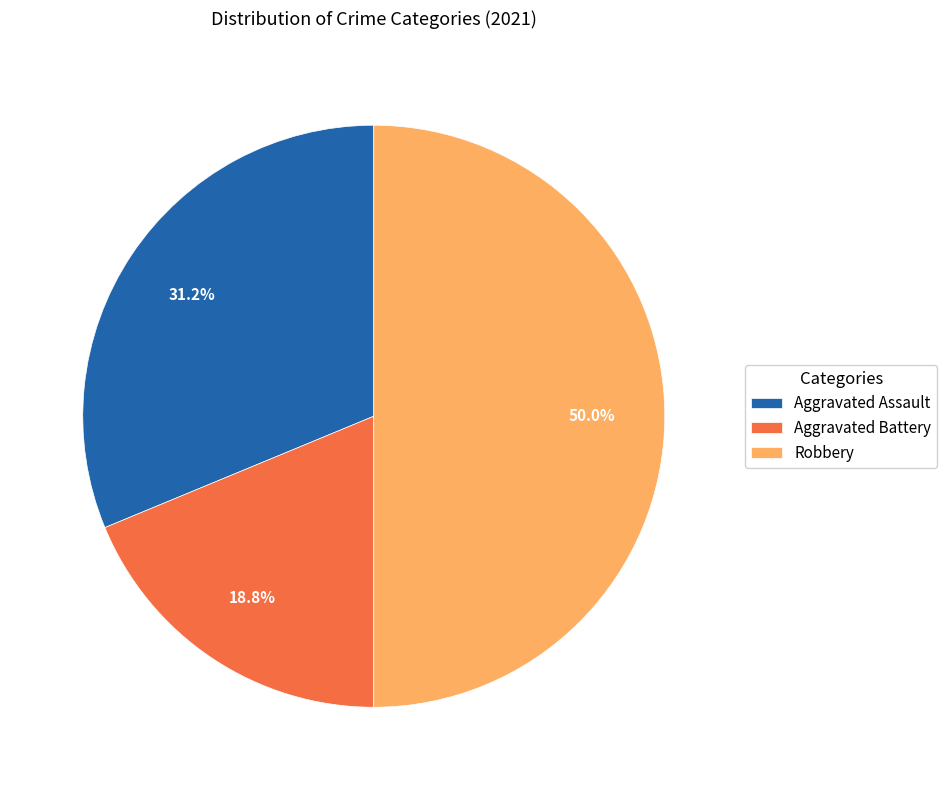

Count the number of slices in the pie.

3